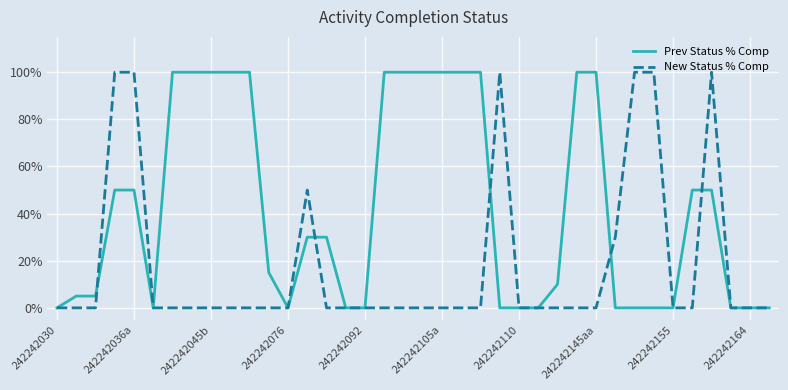

Which series has the largest total across all categories?

Prev Status % Comp